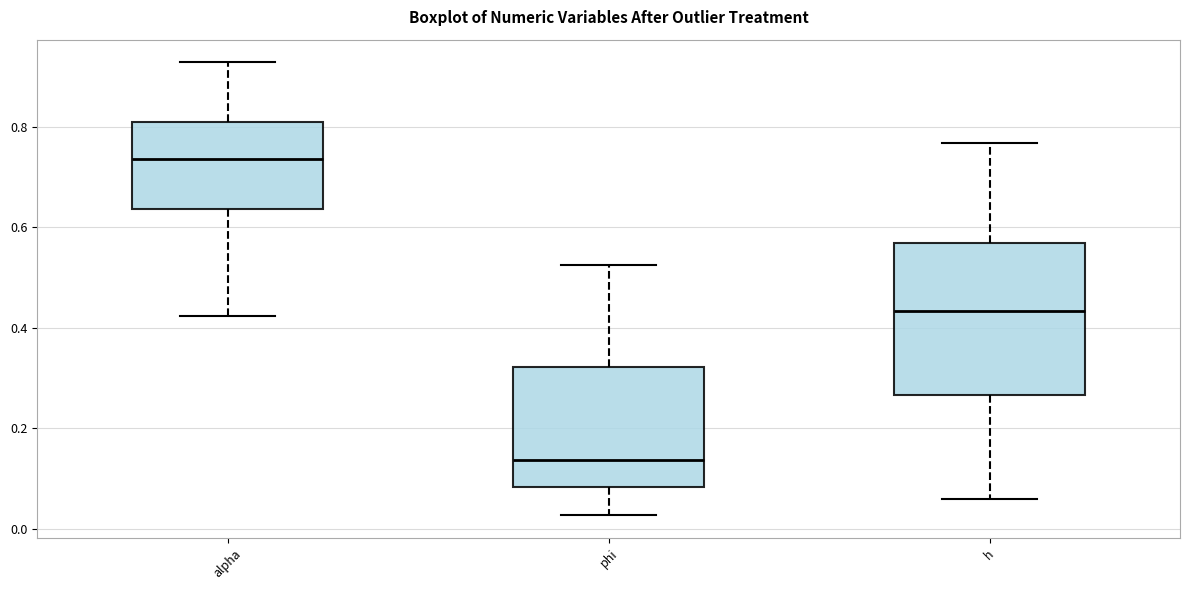

Reading left to right, read every box against the y-axis: the position of its median line, the range the box covers, and the ends of its whiskers. The values are not printed on the chart, so give them approximately, as read against the axis.

alpha: median 0.74, box 0.64 to 0.80, whiskers 0.42 to 0.92
phi: median 0.14, box 0.08 to 0.32, whiskers 0.02 to 0.52
h: median 0.44, box 0.26 to 0.56, whiskers 0.06 to 0.76